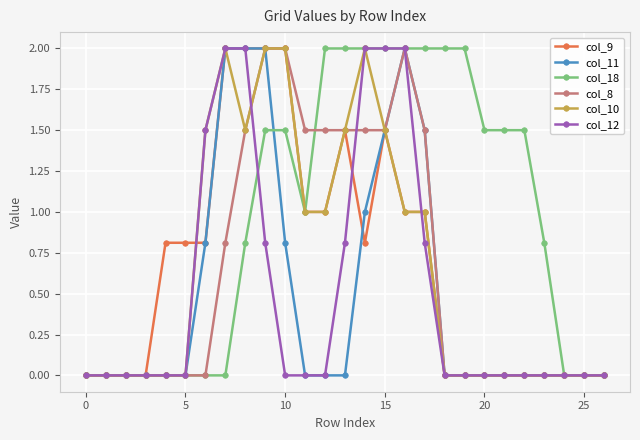

What is the sum of all col_11 values?

13.6